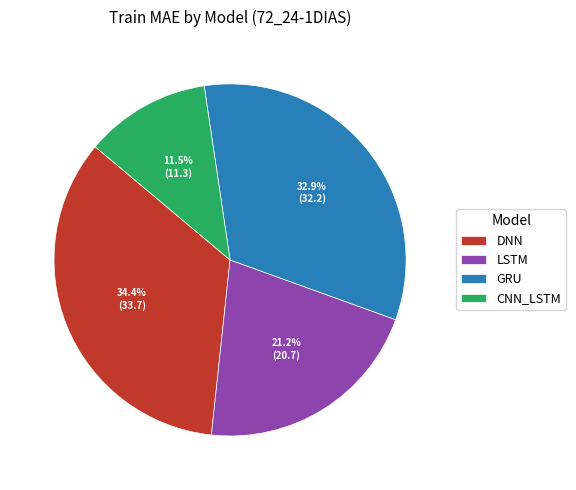

Is there any slice that represents more than half of the pie?

No